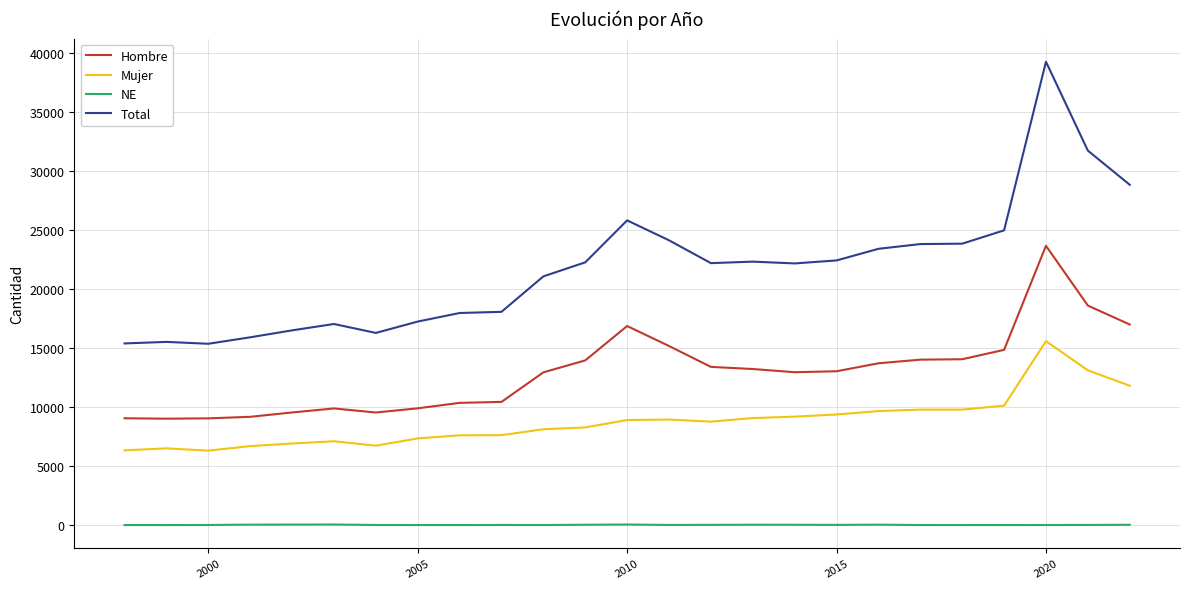

List the series in order of their peak value, lowest first.

NE, Mujer, Hombre, Total